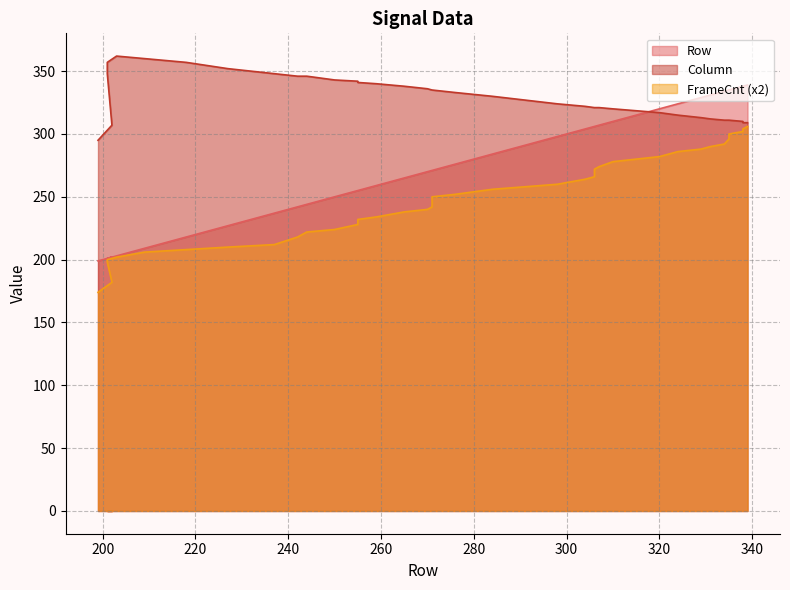

How many values in the Row series exceed 271?

19